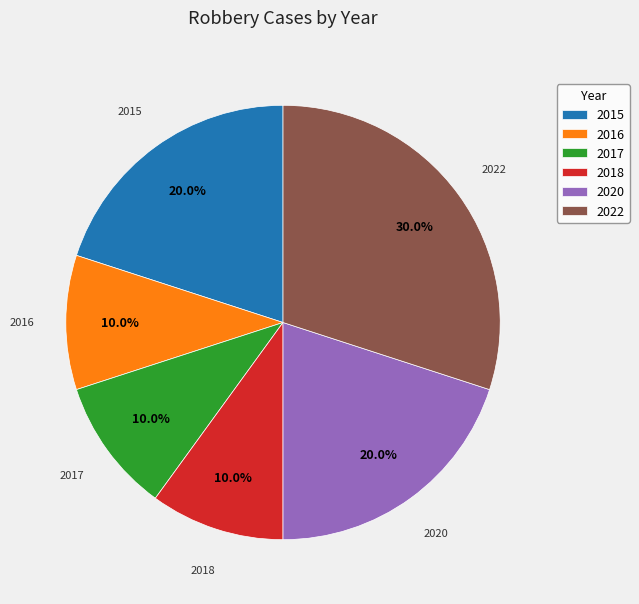

What is the largest slice in the pie chart?

2022